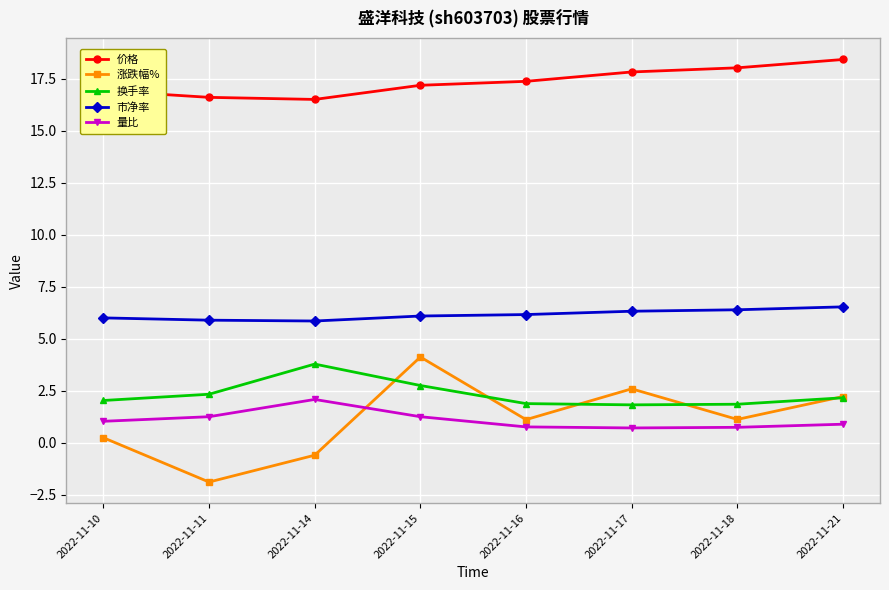

How many lines are shown in the chart?

5